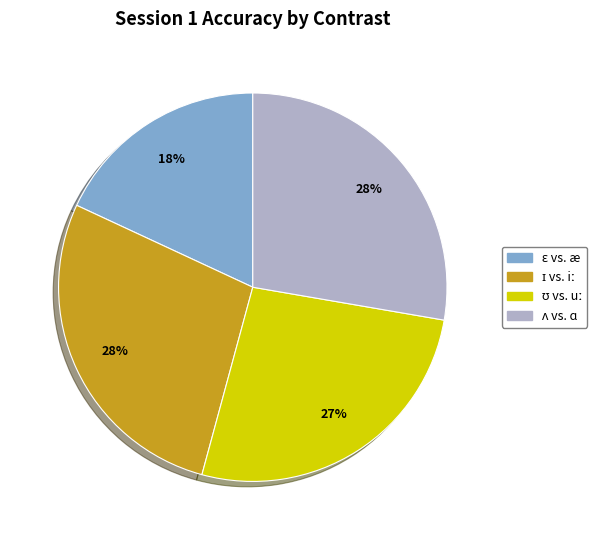

Does any single category account for the majority?

No